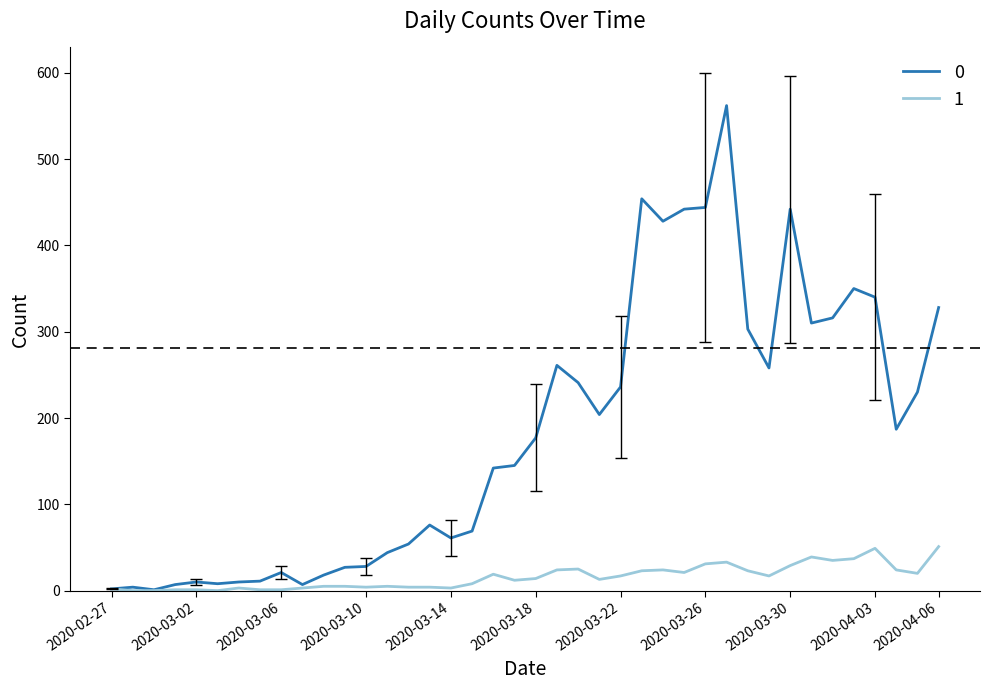

What are all the series names shown in the legend?

0, 1